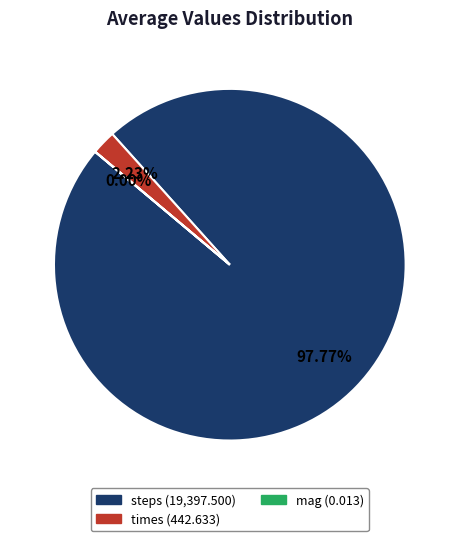

True or false: steps accounts for 98% of the total.

True